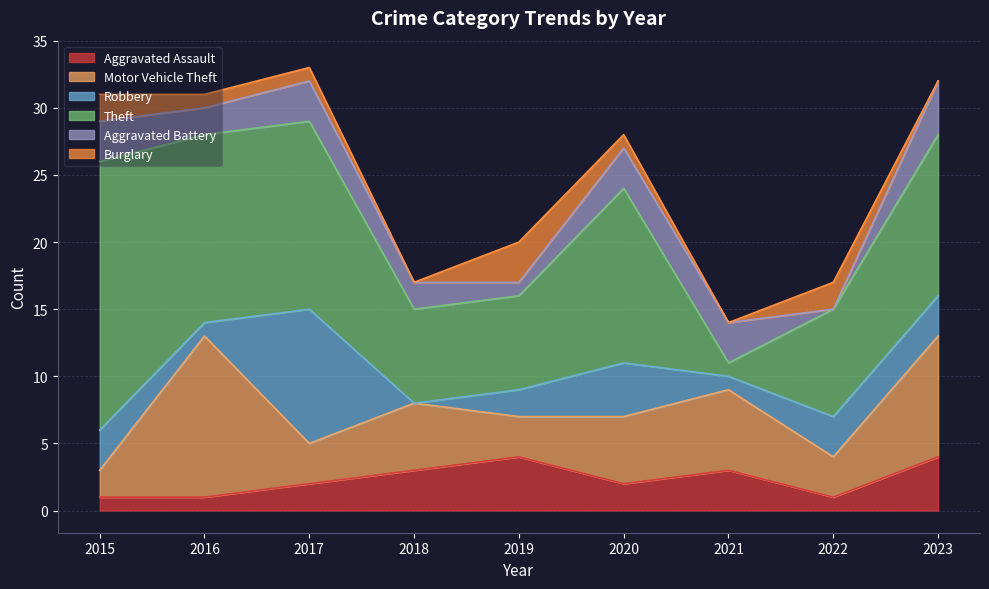

What is the difference between the Motor Vehicle Theft values at 2023 and 2019?

6